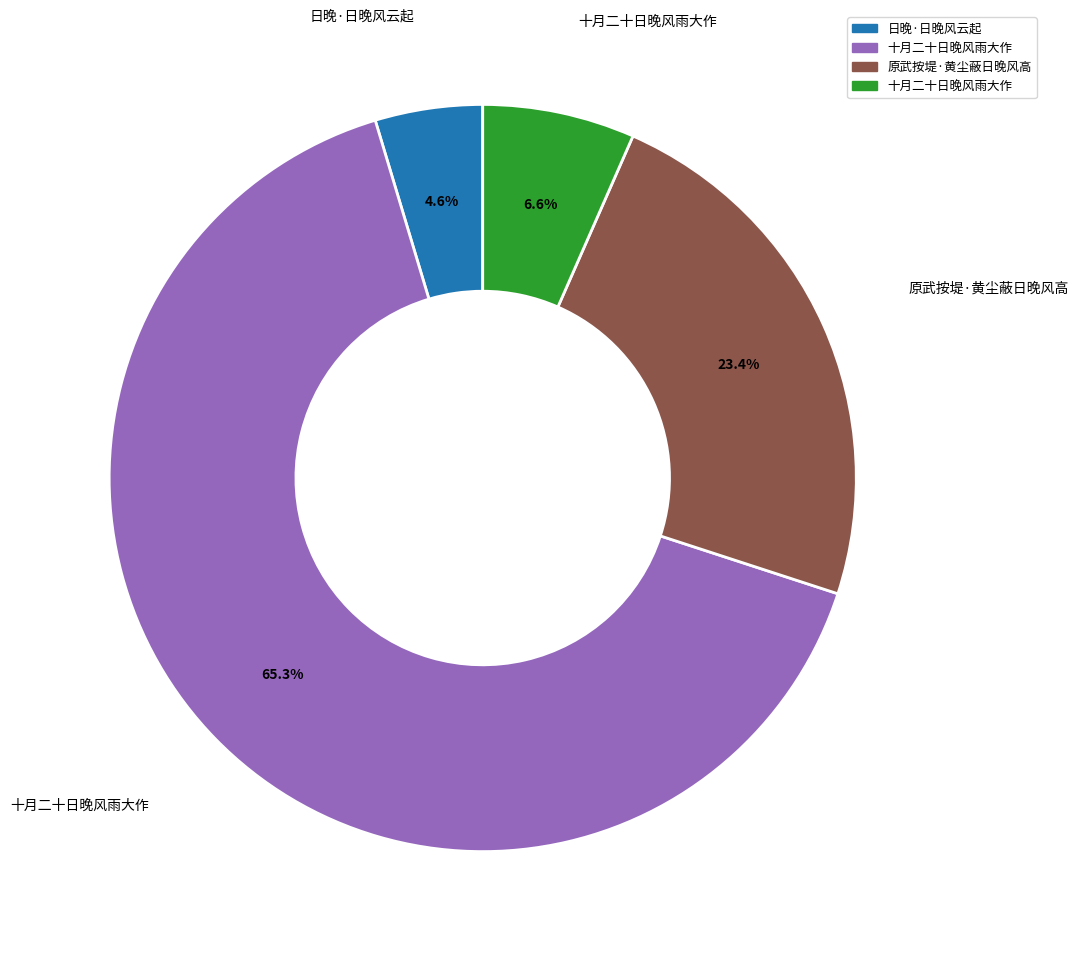

Is there a majority slice in this chart?

Yes